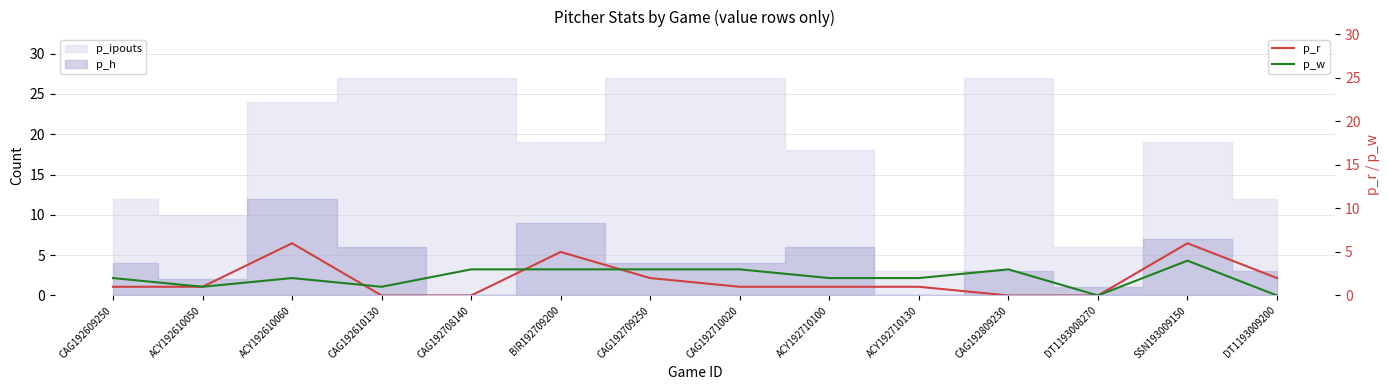

Which category has the highest value in the p_r series?

ACY192610060